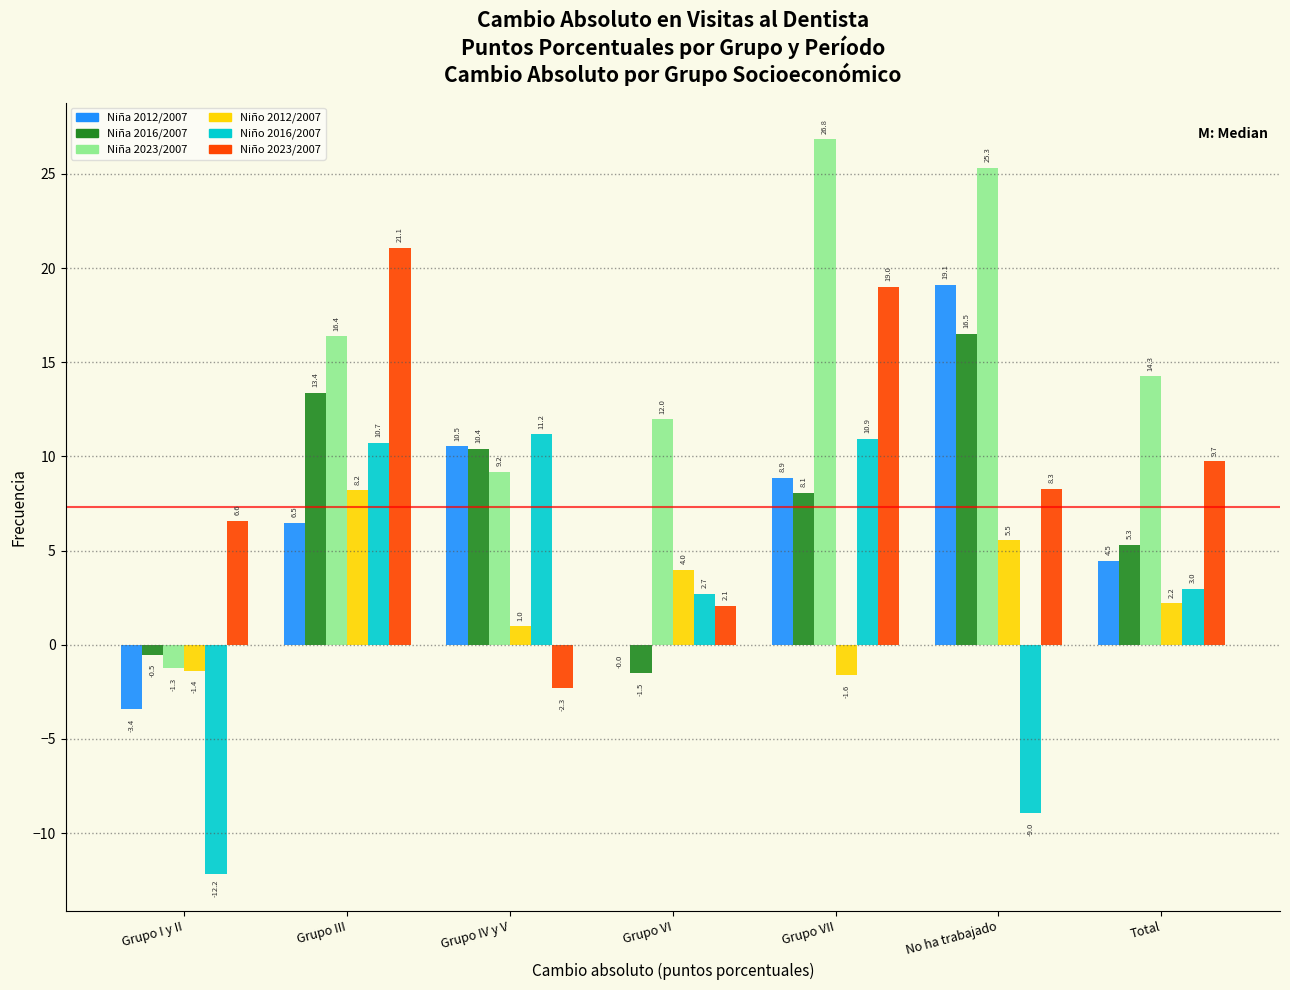

What is the sum of the Niño 2023/2007 values at Grupo III and Total?

30.8